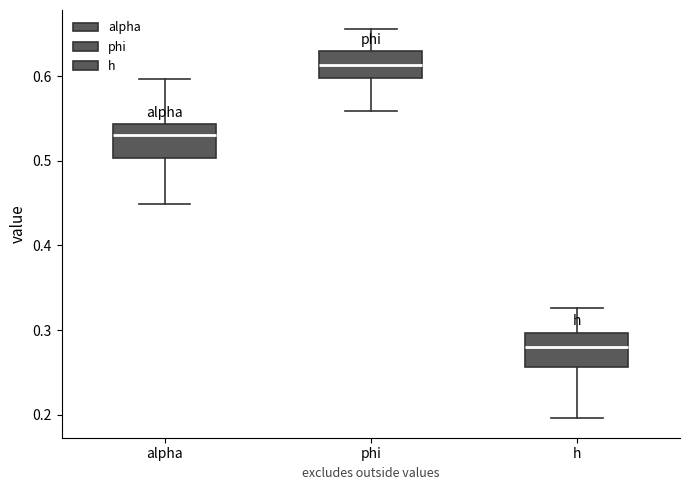

Reading left to right, read every box against the y-axis: the position of its median line, the range the box covers, and the ends of its whiskers. The values are not printed on the chart, so give them approximately, as read against the axis.

alpha: median 0.53, box 0.50 to 0.54, whiskers 0.45 to 0.60
phi: median 0.61, box 0.60 to 0.63, whiskers 0.56 to 0.66
h: median 0.28, box 0.26 to 0.30, whiskers 0.20 to 0.33